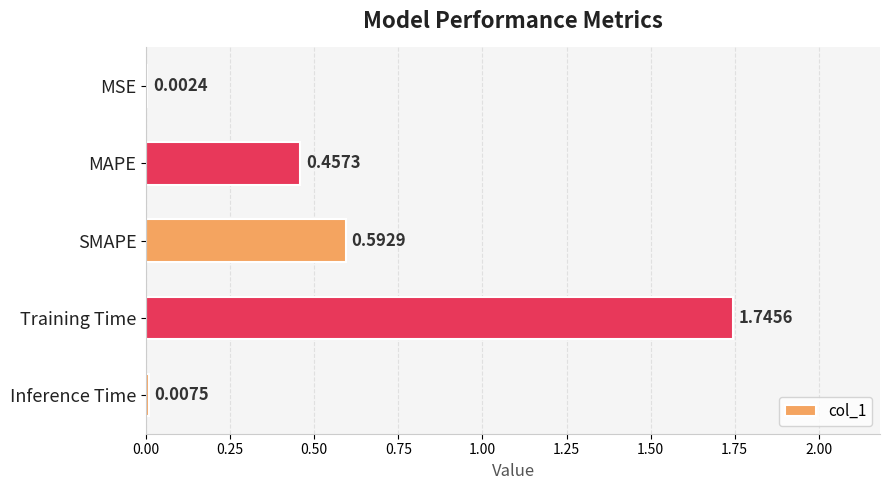

Between Training Time and SMAPE, which is larger?

Training Time